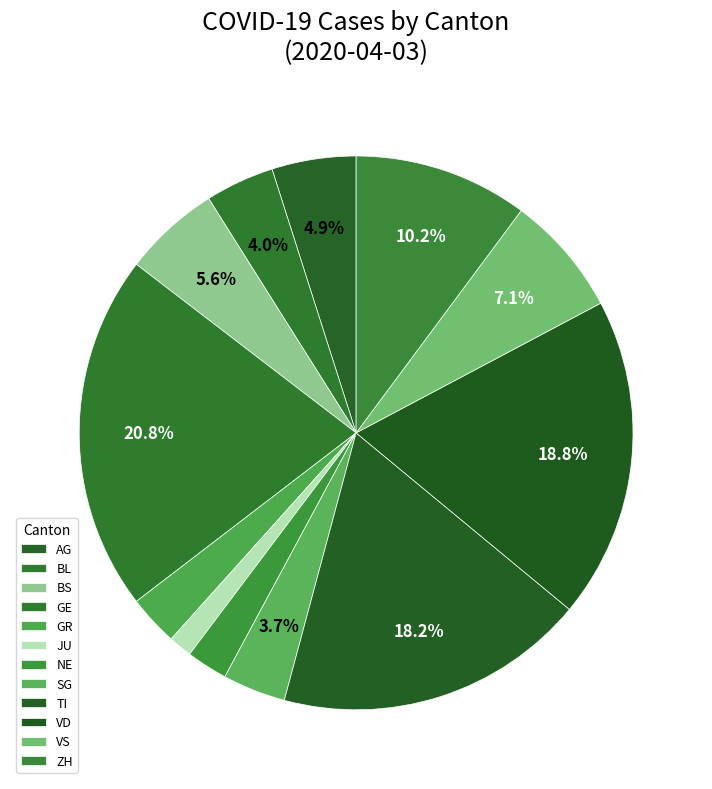

What is the change in value from AG to ZH?

+11